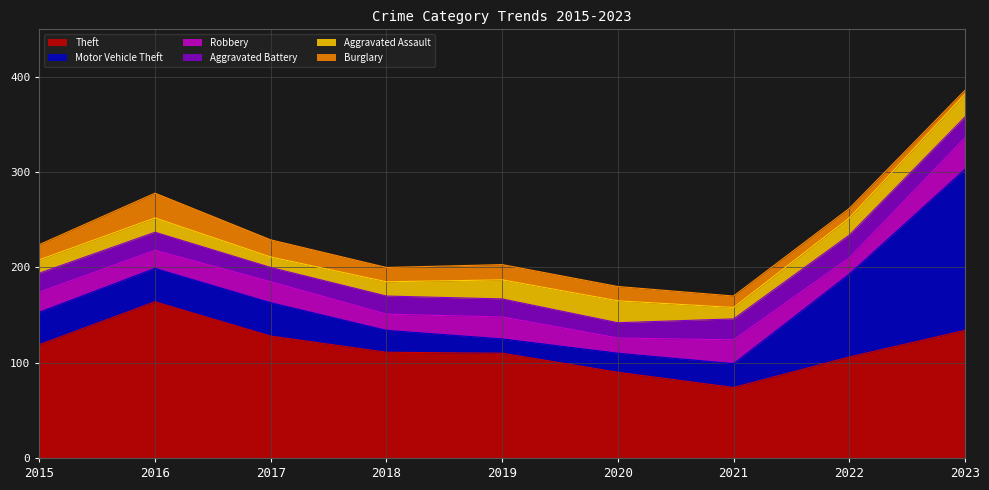

True or false: Burglary and Aggravated Assault intersect in this chart.

False